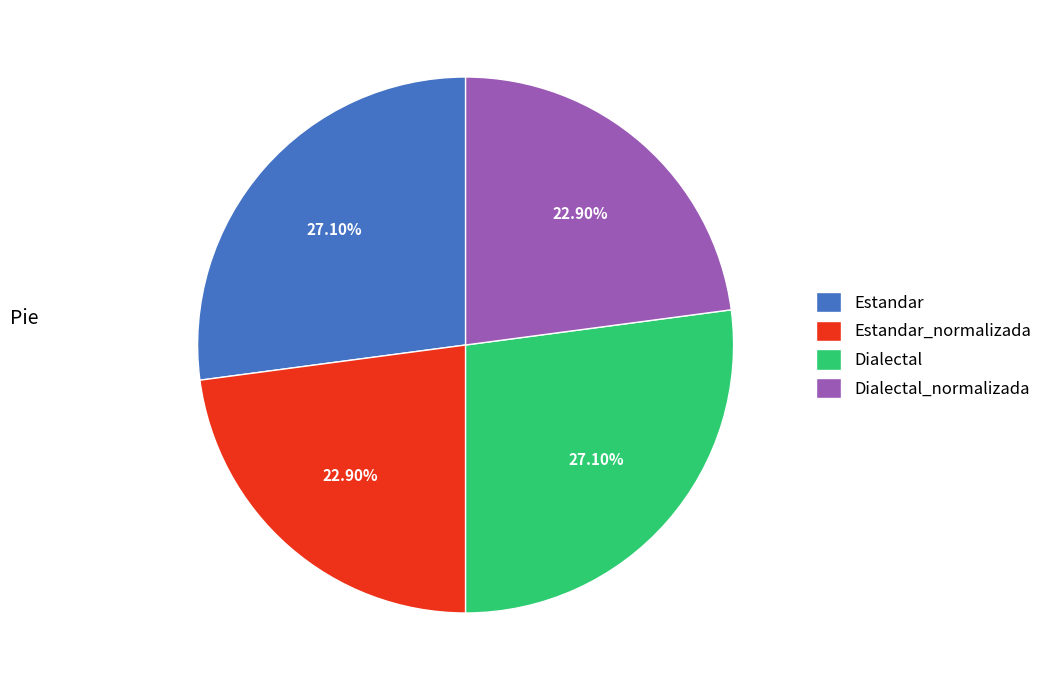

Does Dialectal_normalizada represent more than half of the total?

No